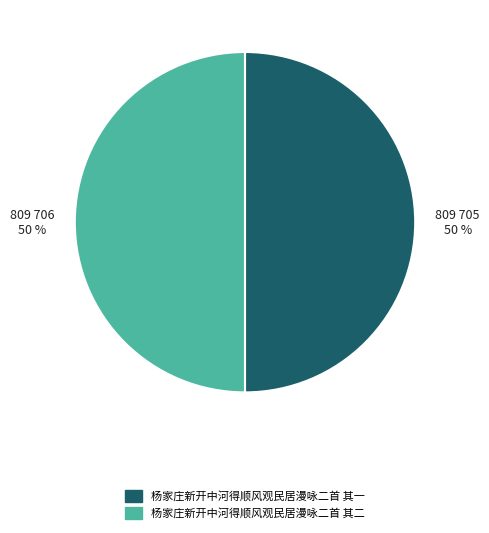

What percentage is the 杨家庄新开中河得顺风观民居漫咏二首 其二 slice, to the nearest percent?

50%